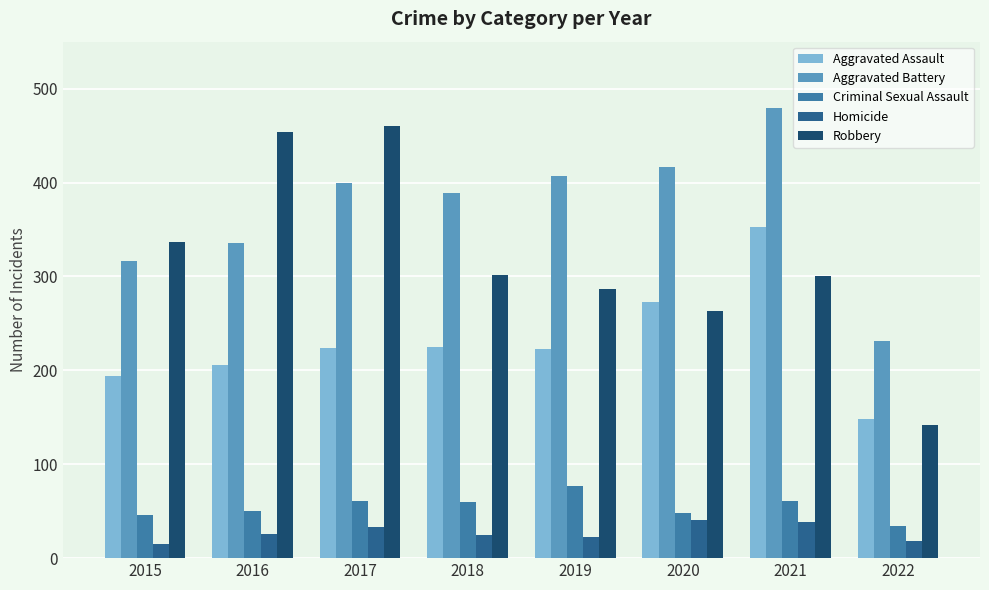

What value does the Aggravated Battery series have at 2022?

231